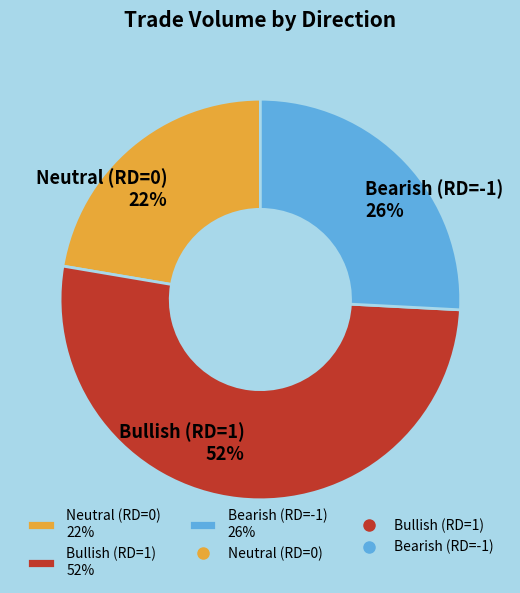

Between Bearish (RD=-1) 26% and Bullish (RD=1) 52%, which is larger?

Bullish (RD=1) 52%